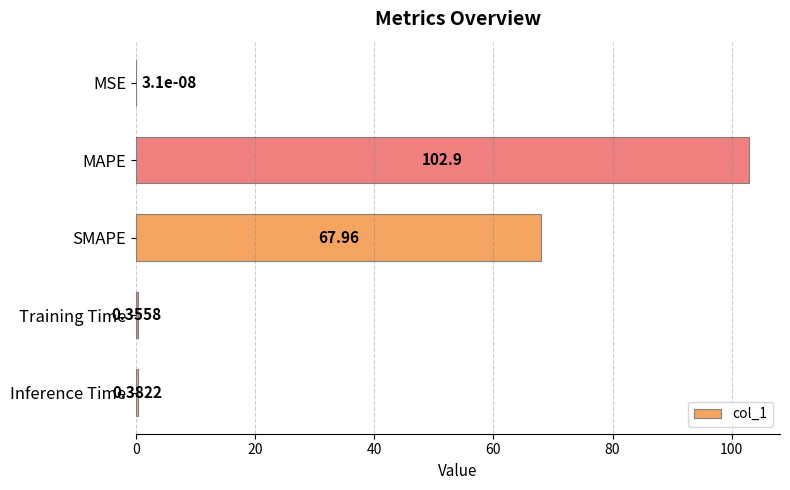

Between Training Time and SMAPE, which is larger?

SMAPE